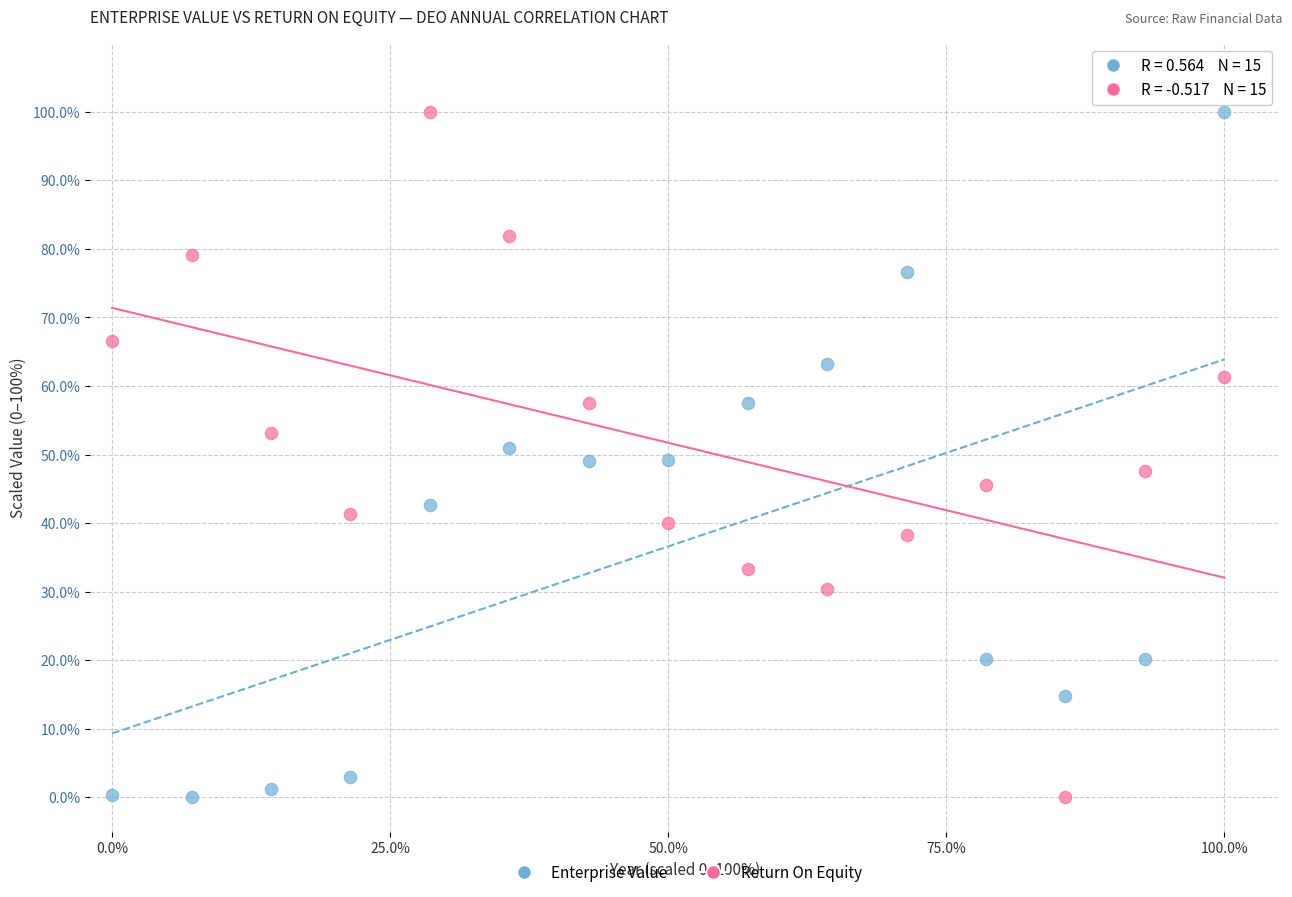

What is the X range (max minus min) for the scatter plot?

100.0